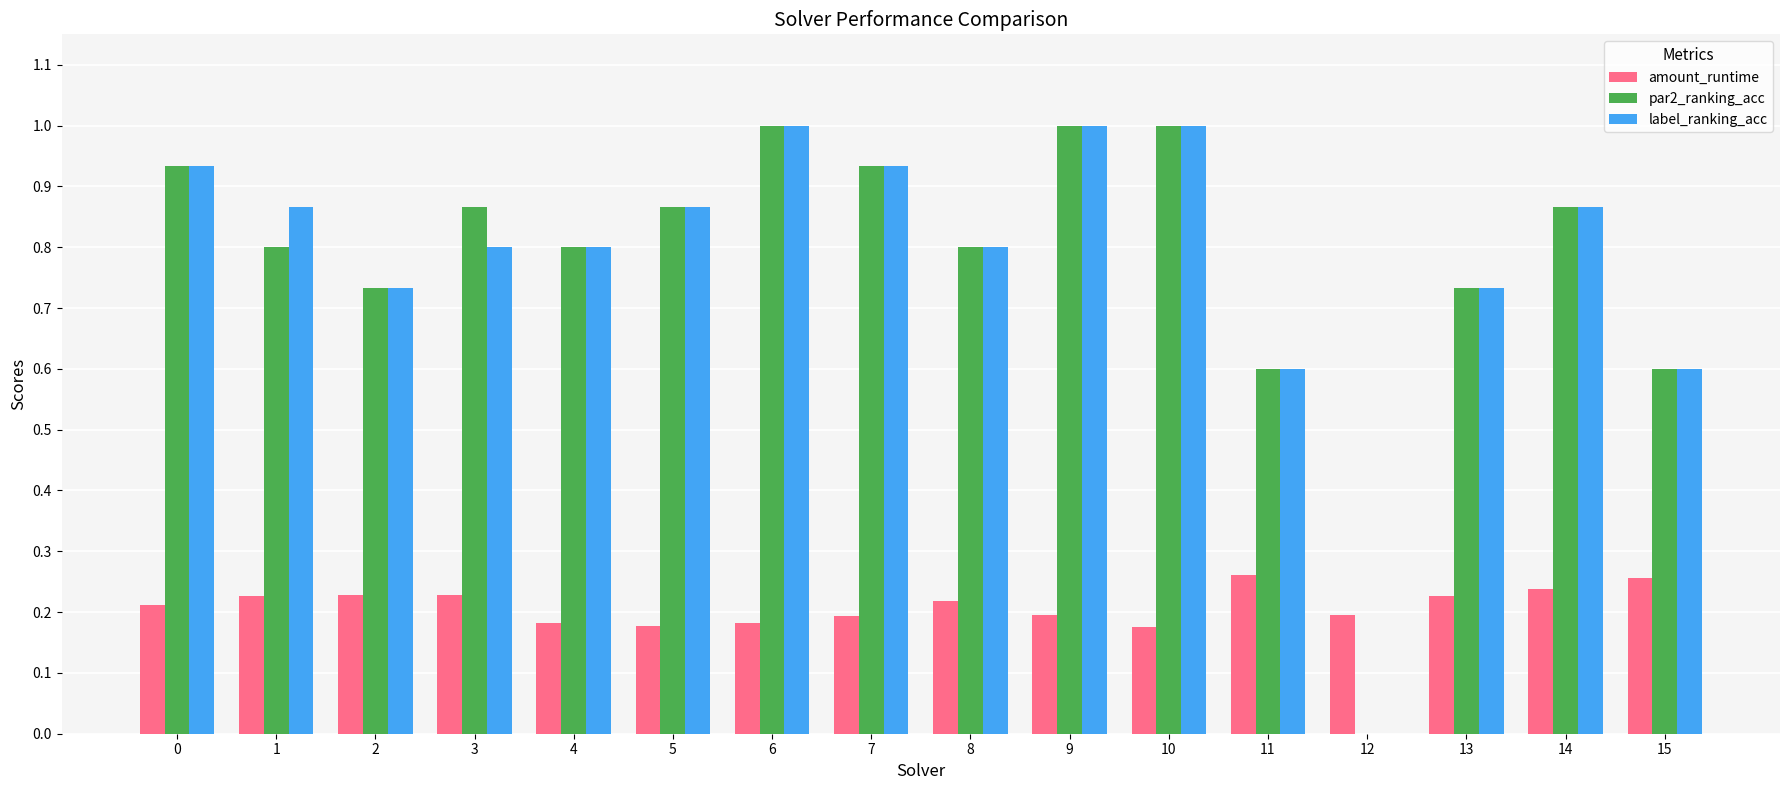

True or false: label_ranking_acc has a value of 0.8 at 3.

True